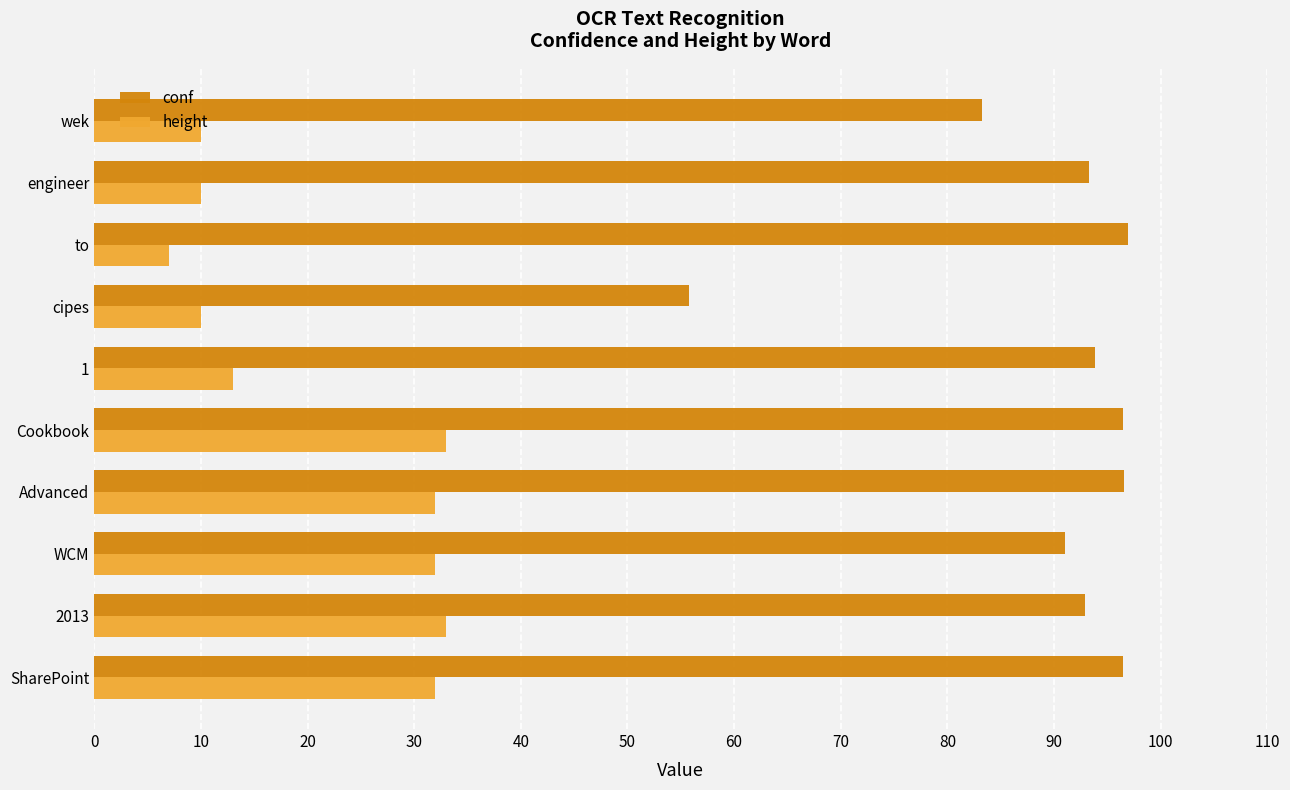

The value of height at 1 is 5.0. True or false?

False